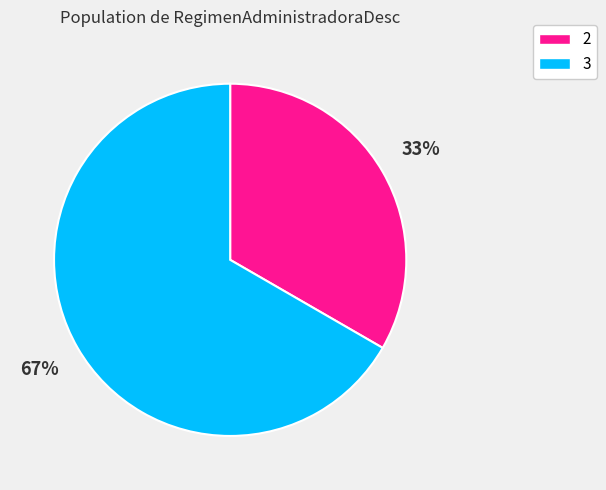

What is the ratio of the value at 3 to the value at 2?

2.0